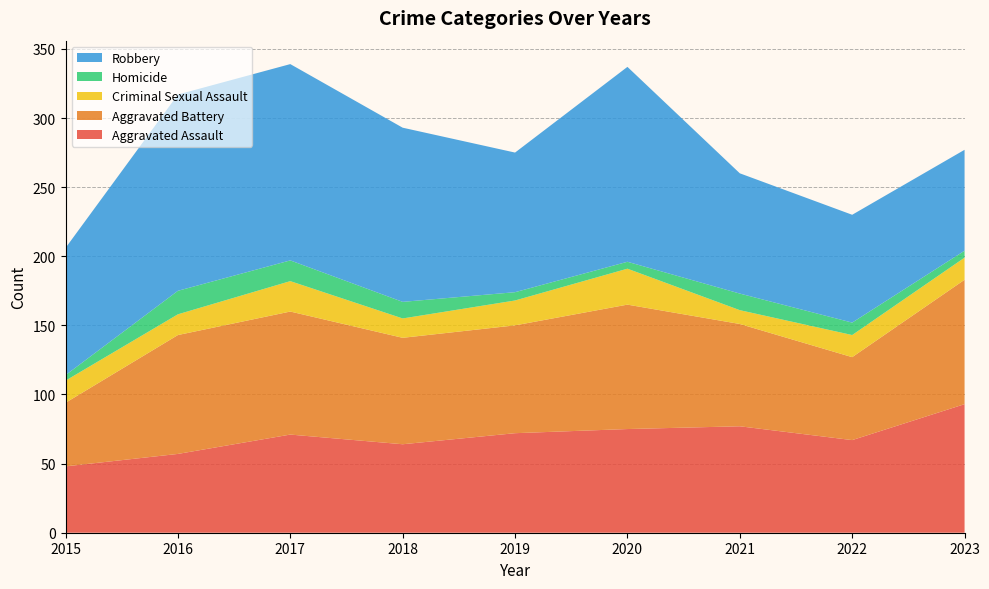

Reading right to left, list all the values displayed in this chart.

Aggravated Assault: 2023=93	2022=67	2021=77	2020=75	2019=72	2018=64	2017=71	2016=57	2015=48
Aggravated Battery: 2023=90	2022=60	2021=74	2020=90	2019=78	2018=77	2017=89	2016=86	2015=46
Criminal Sexual Assault: 2023=16	2022=16	2021=10	2020=26	2019=18	2018=14	2017=22	2016=15	2015=16
Homicide: 2023=5	2022=9	2021=12	2020=5	2019=6	2018=12	2017=15	2016=17	2015=4
Robbery: 2023=73	2022=78	2021=87	2020=141	2019=101	2018=126	2017=142	2016=142	2015=92